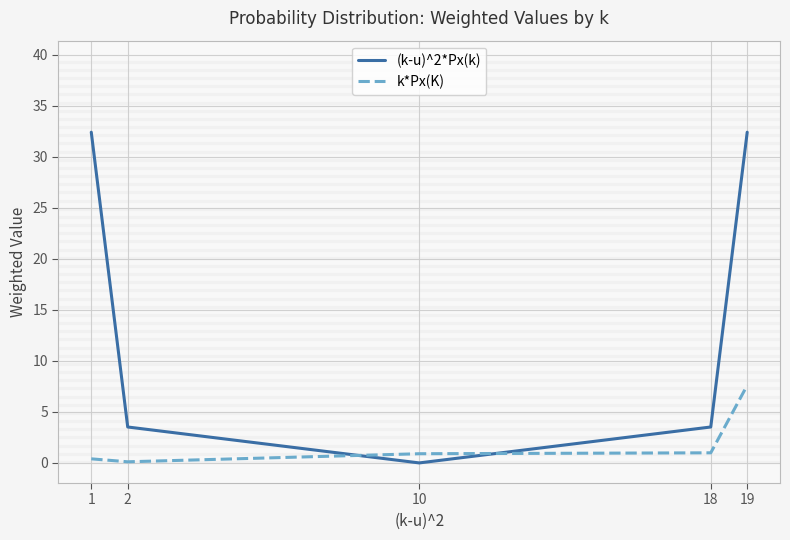

Where do k*Px(K) and (k-u)^2*Px(k) first cross each other?

2 and 10